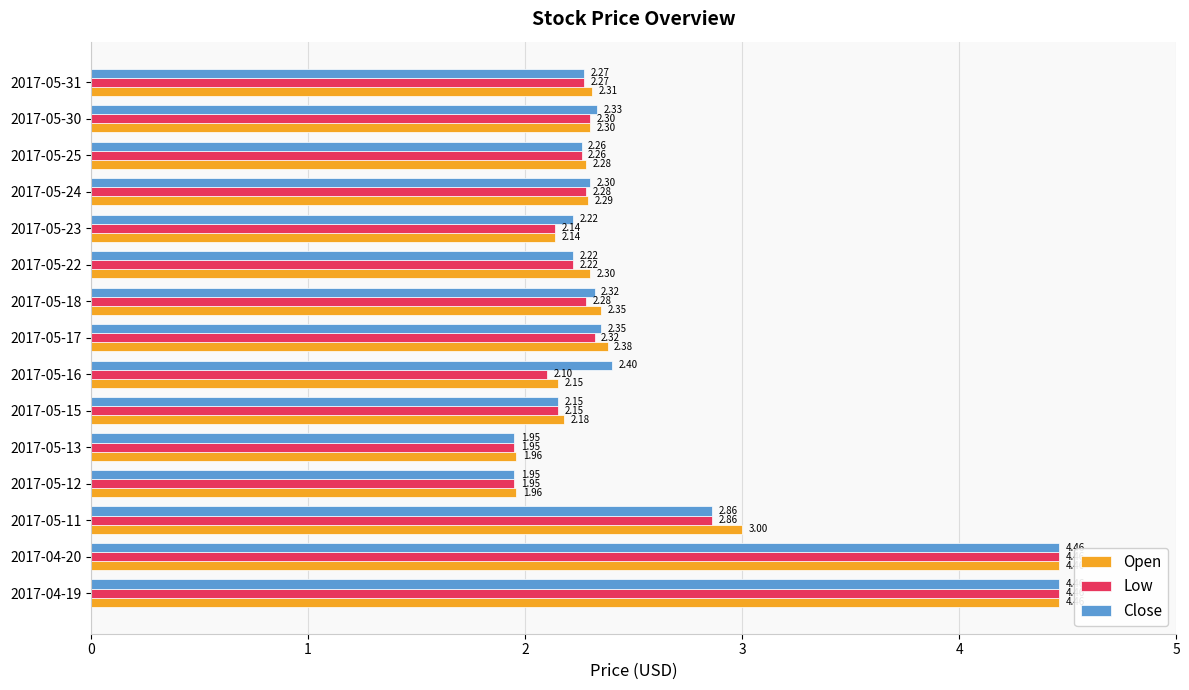

What is the difference between the maximum and minimum values in the Open series?

2.5